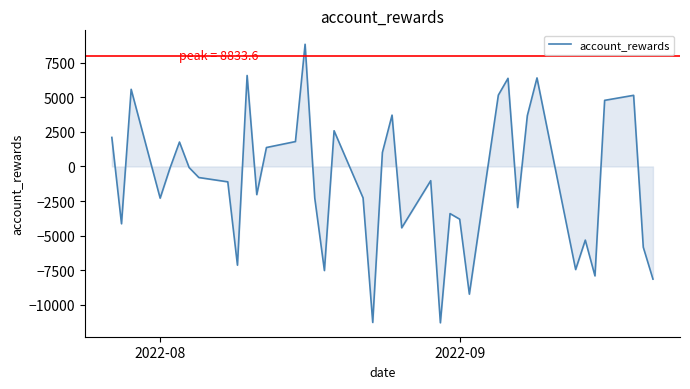

What is the maximum value shown in the chart?

8833.6